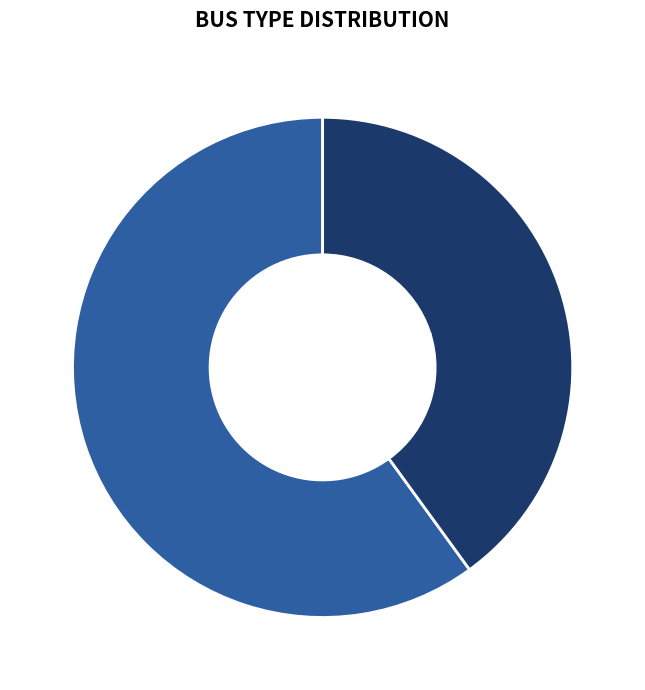

To the nearest percent, what is the difference between the Bus 1 and Bus 2 slice percentages?

20%